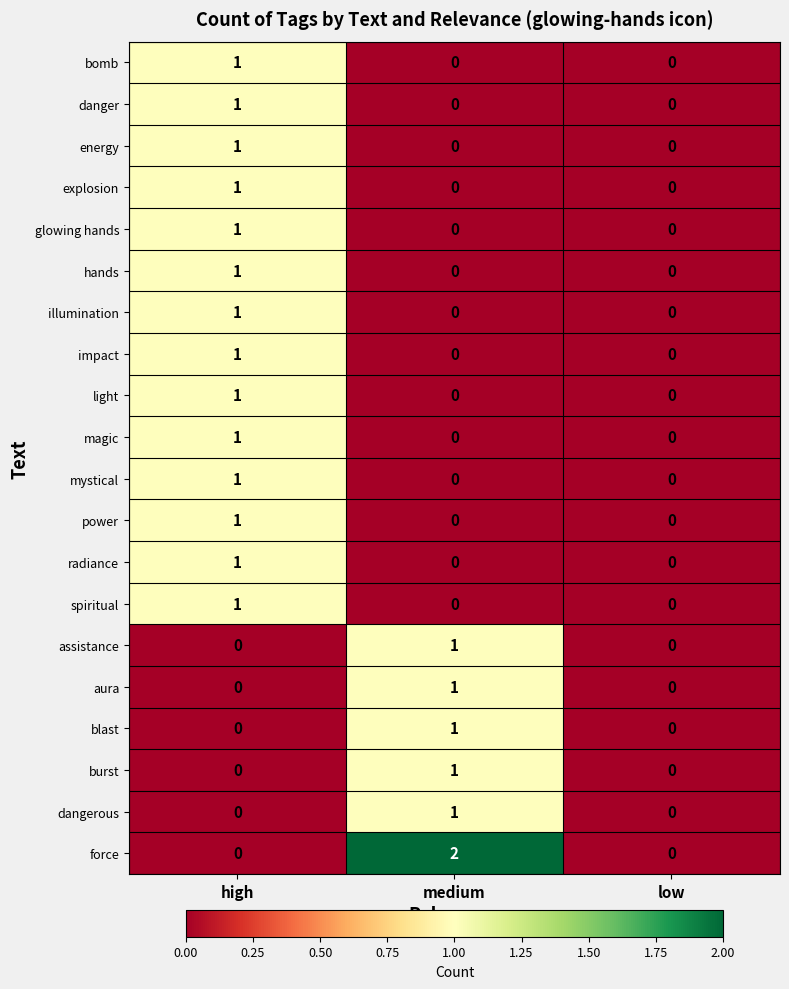

Count the bomb values in the range 0 to 1.

3